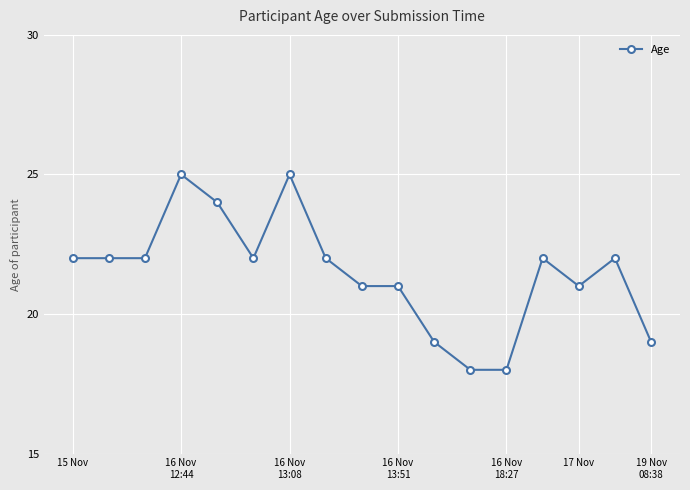

How many values are between 21 and 22?

10